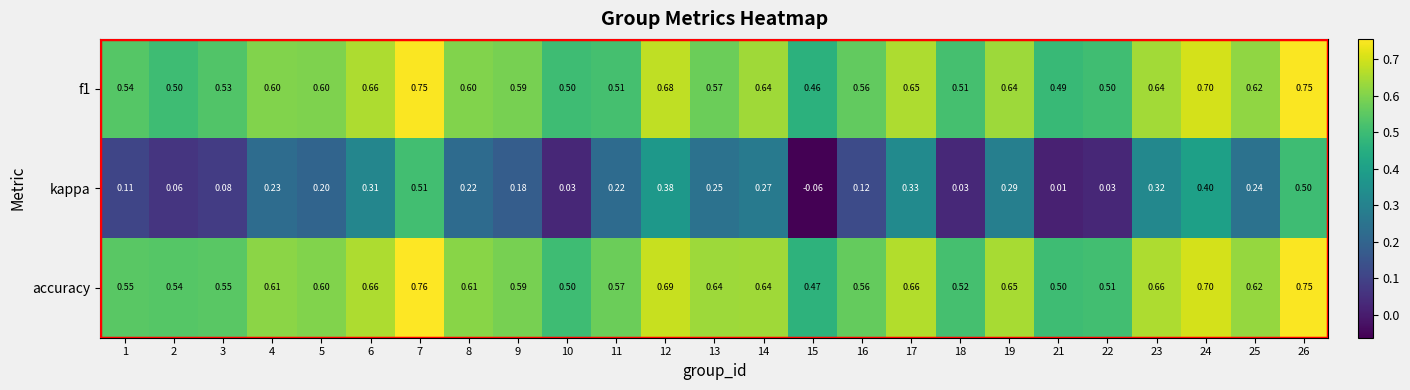

Which series has the largest total across all categories?

accuracy